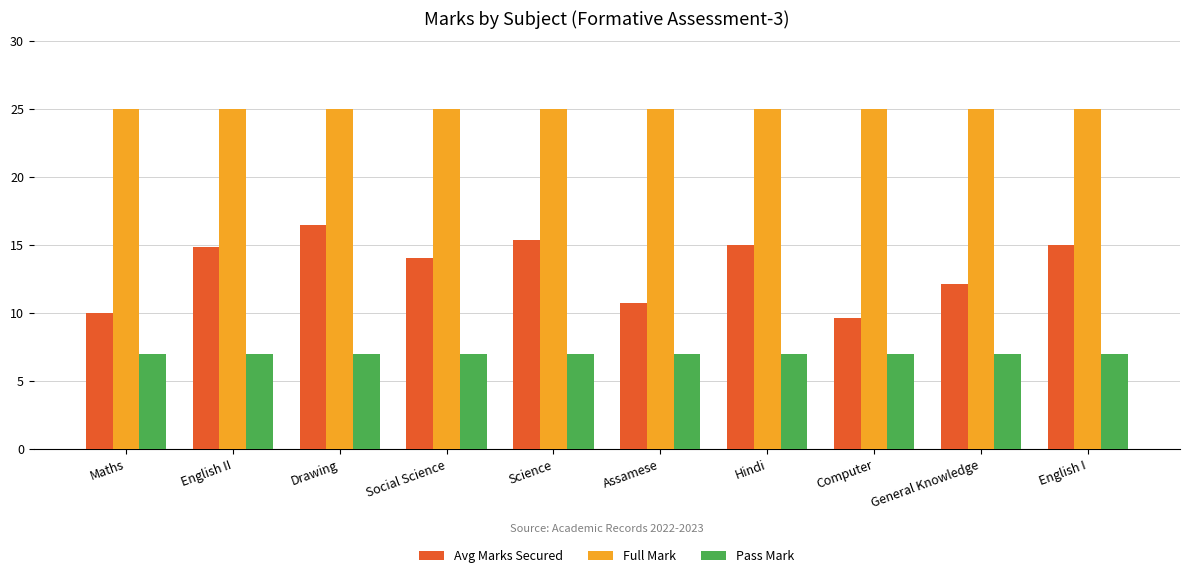

What is the difference between the second highest and second lowest values in the Avg Marks Secured series?

5.4